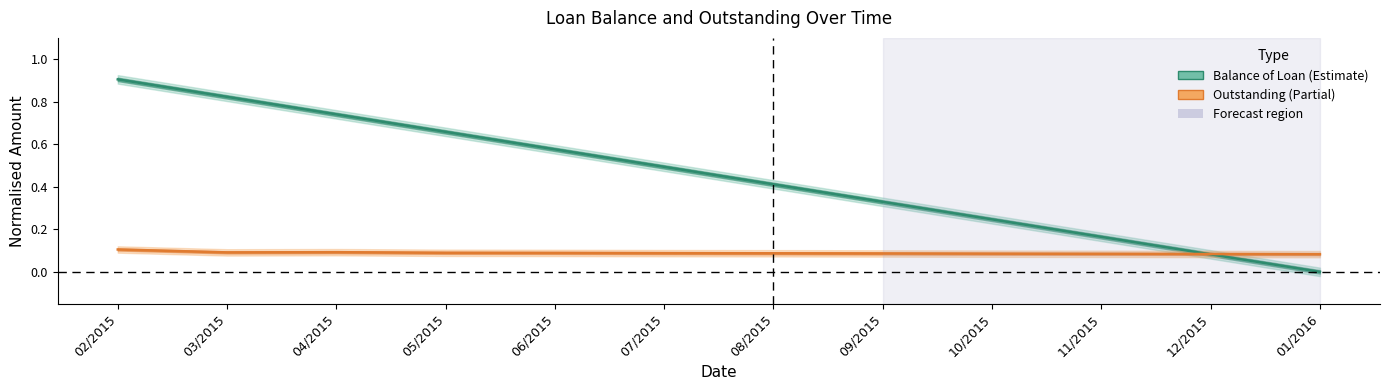

What are all the series names shown in the legend?

Balance of Loan, Outstanding